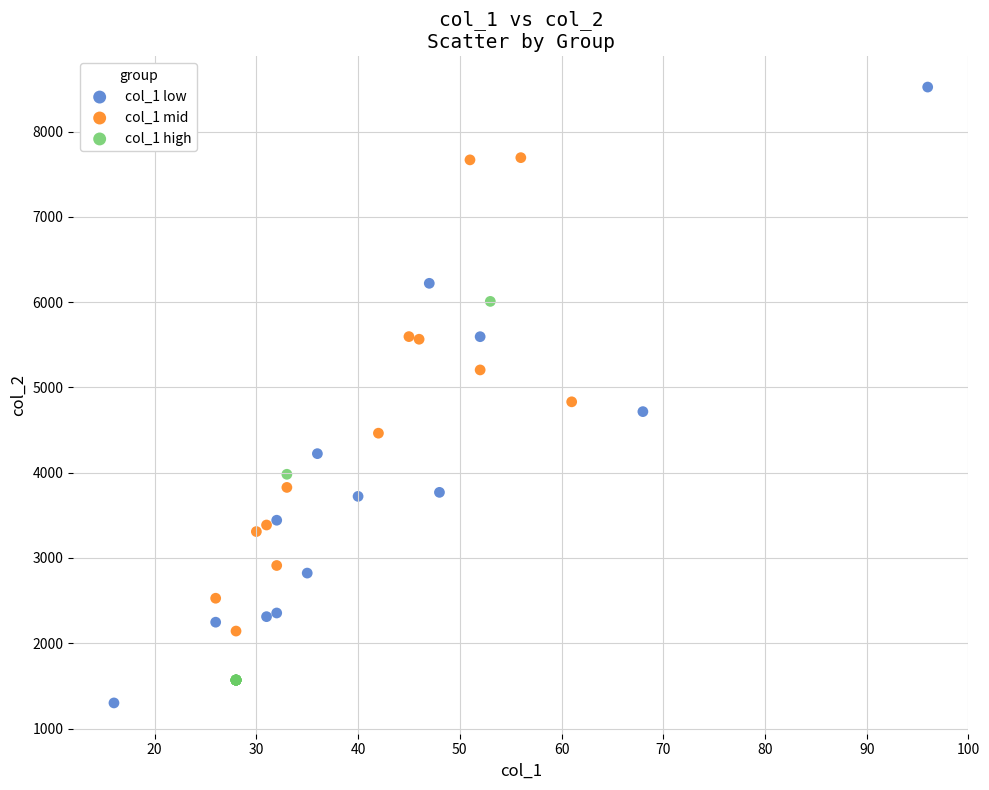

Which series reaches the maximum Y coordinate?

col_1 low